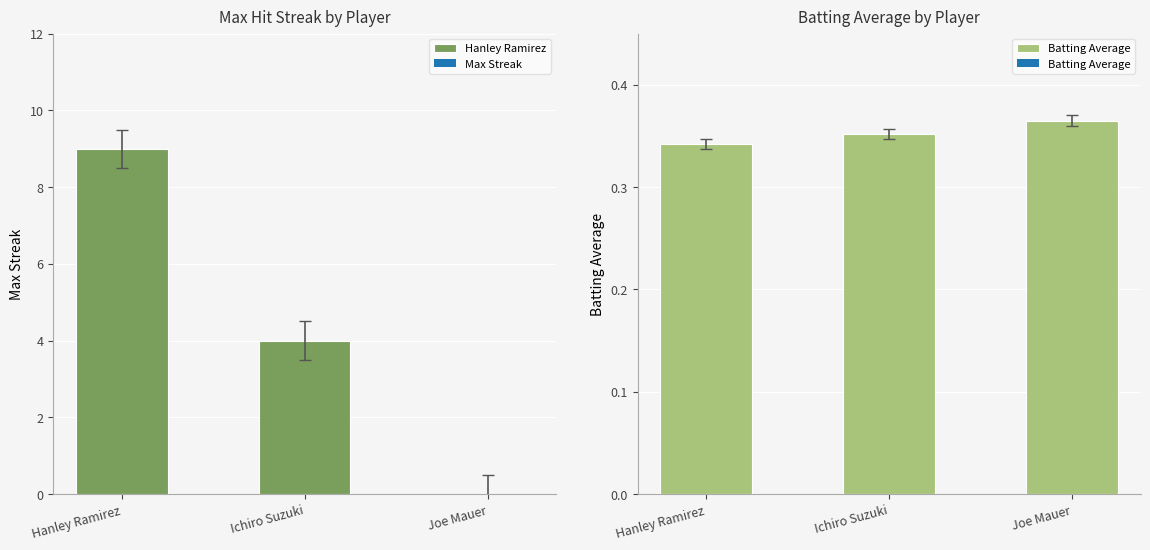

What are all the series names shown in the legend?

Hanley Ramirez, Batting Average